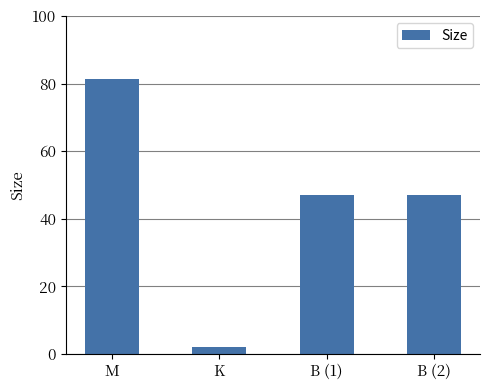

What is the value of the 2nd bar from the left?

2.0